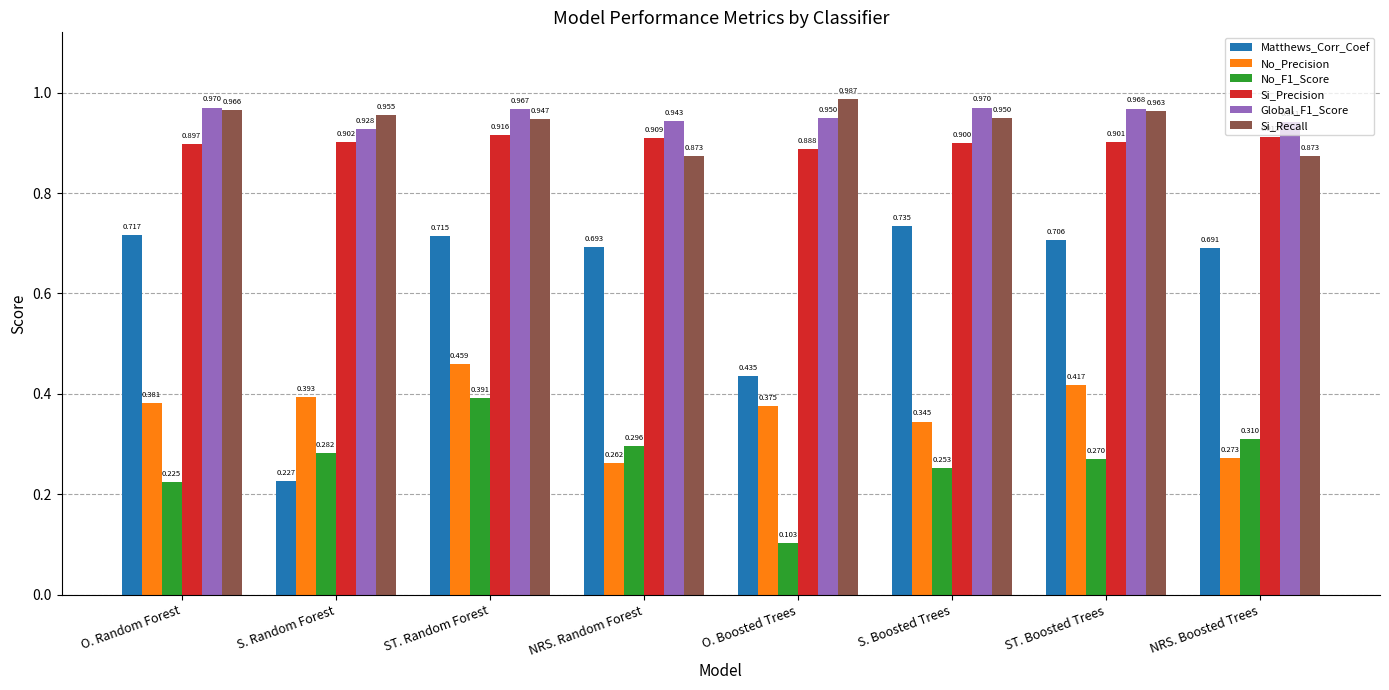

Is the value of Si_Recall at NRS. Boosted Trees greater than the value of No_F1_Score at ST. Random Forest?

Yes